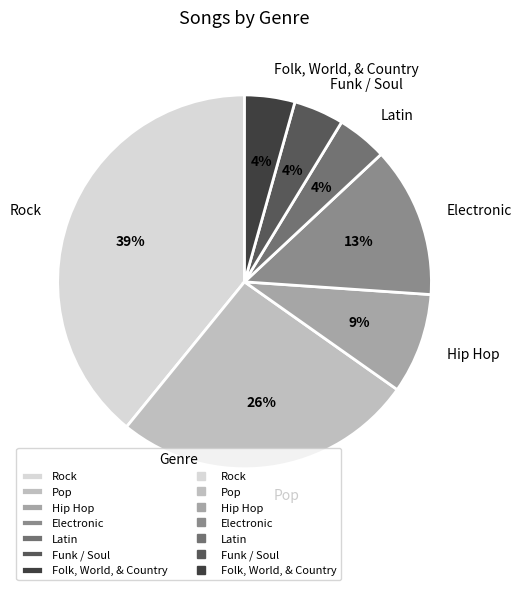

Is it true that Hip Hop is 9% of the pie?

True